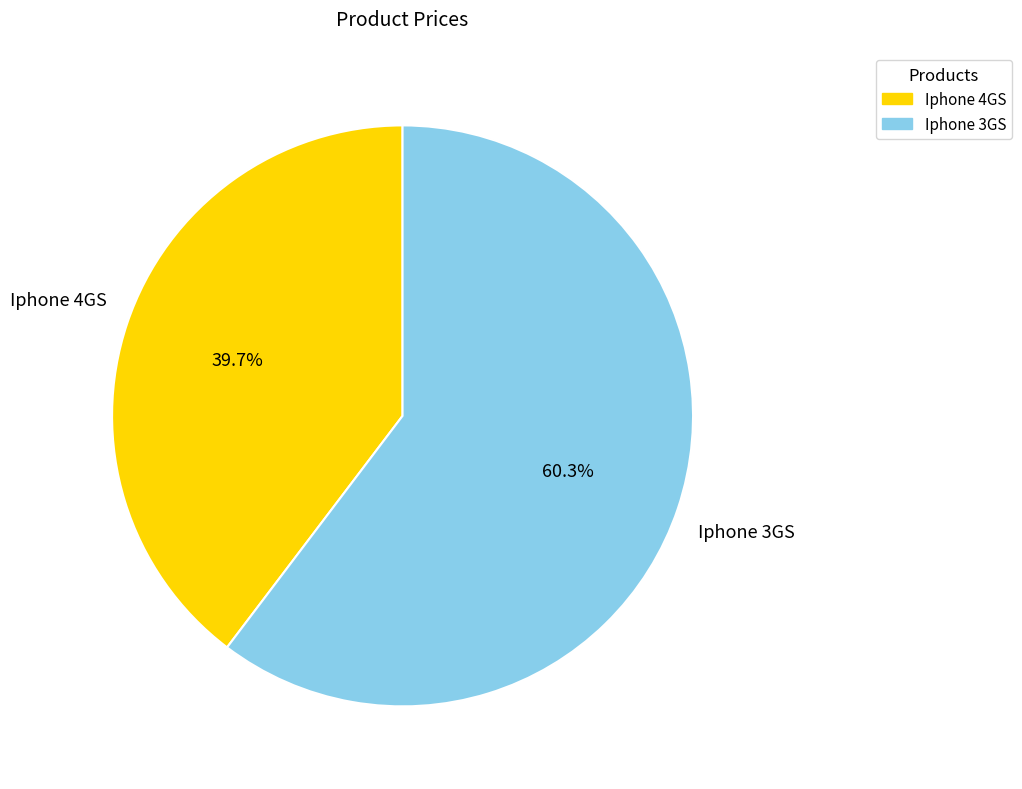

Rank the categories by value from lowest to highest.

Iphone 4GS, Iphone 3GS